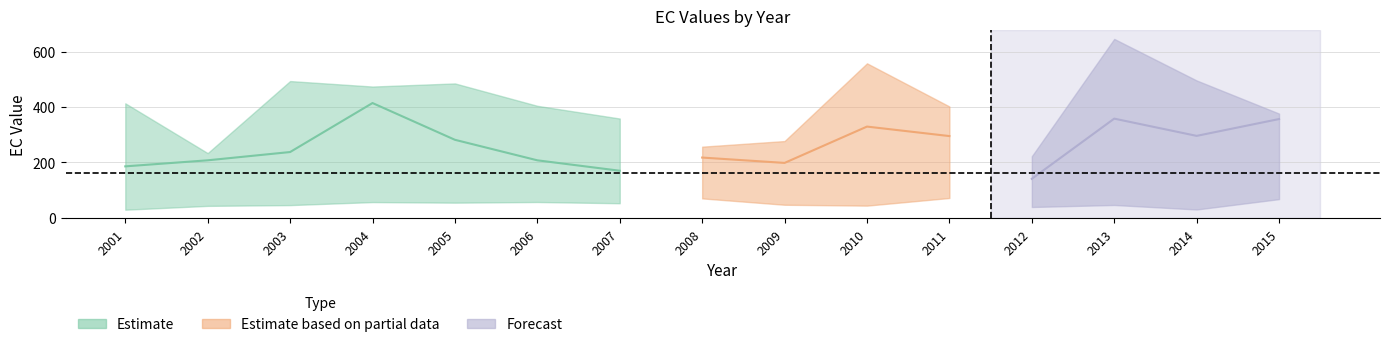

How many interior local peaks does the EC_1.00 series have?

4